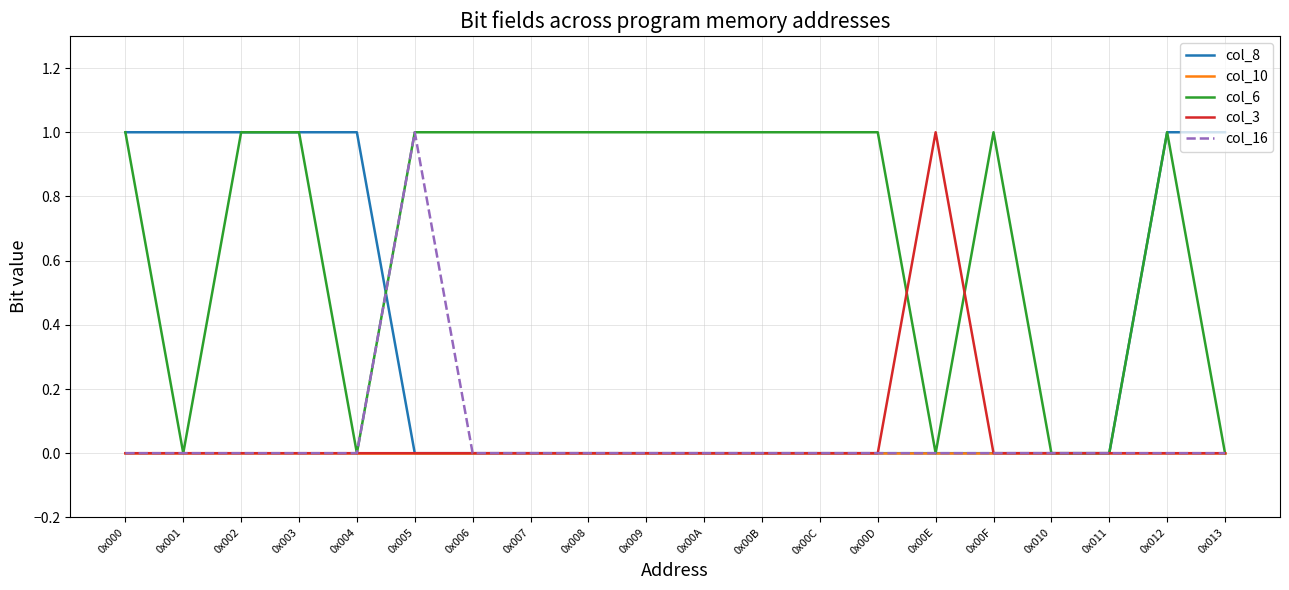

The value of col_6 at 0x008 is 0. True or false?

False